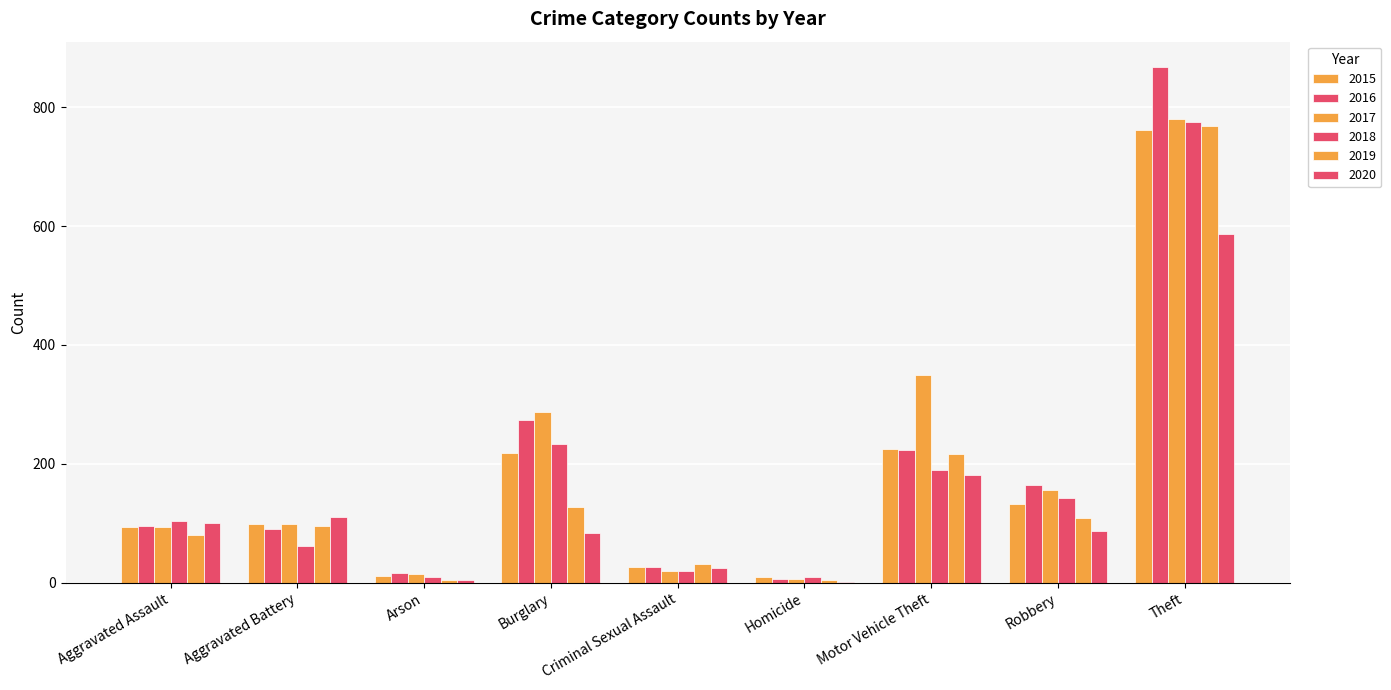

How many groups of bars are there?

9